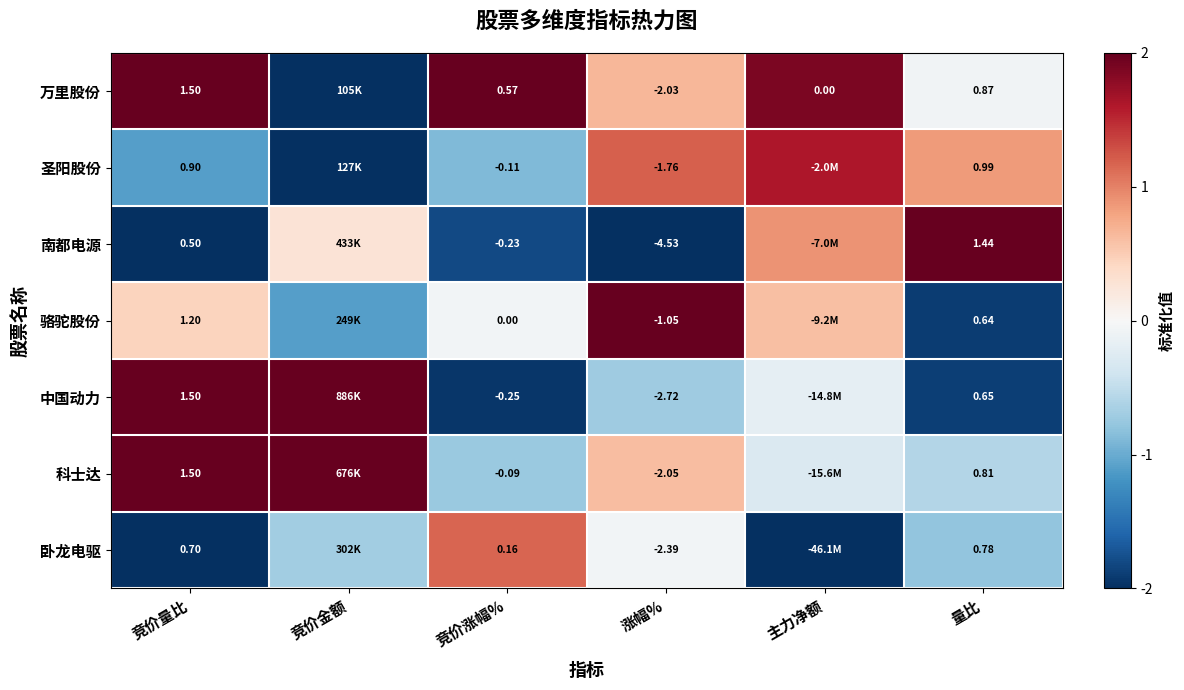

At 竞价涨幅%, list the series in order from smallest to largest.

中国动力, 南都电源, 圣阳股份, 科士达, 骆驼股份, 卧龙电驱, 万里股份